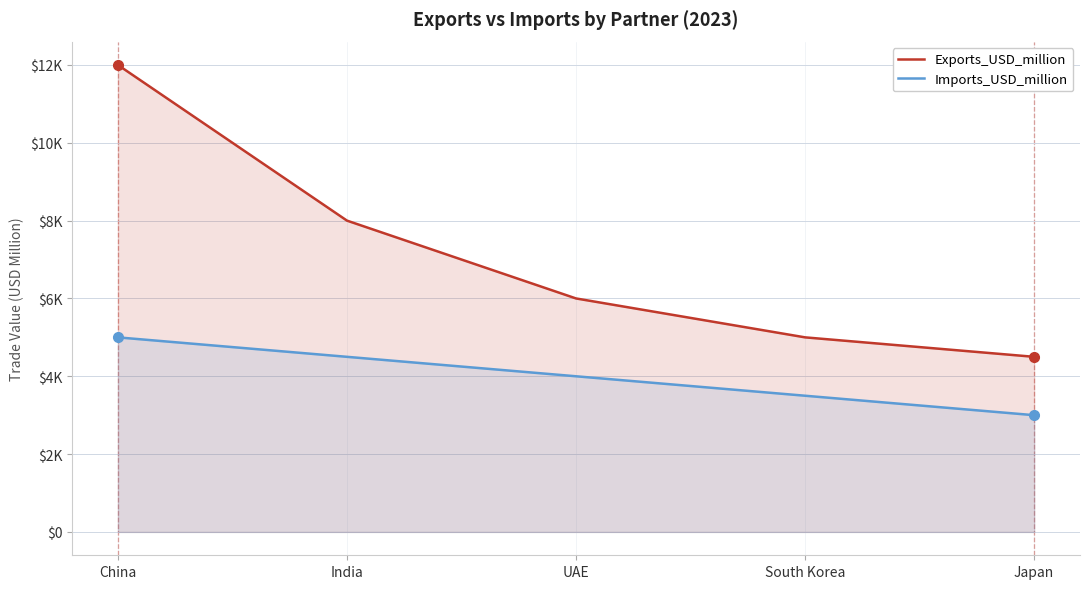

Reading right to left, list all the values displayed in this chart.

Exports_USD_million: Japan=4500	South Korea=5000	UAE=6000	India=8000	China=12000
Imports_USD_million: Japan=3000	South Korea=3500	UAE=4000	India=4500	China=5000